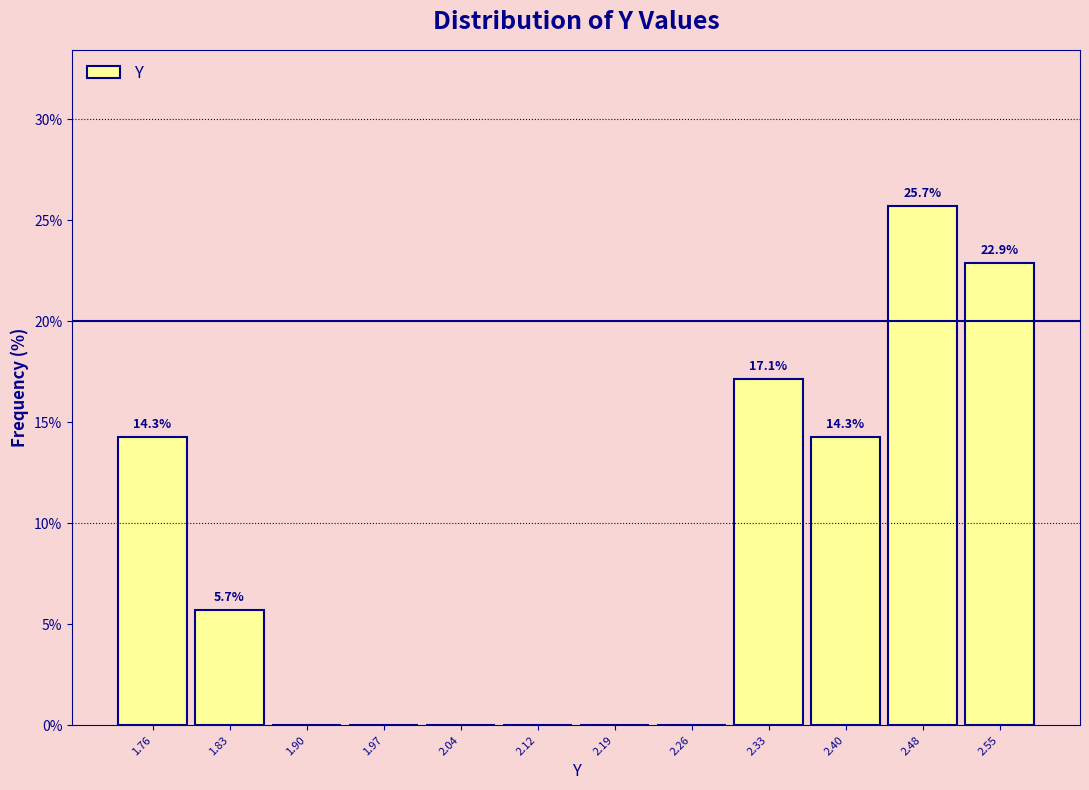

Which range on the x-axis has the tallest bar?

2.44 to 2.51